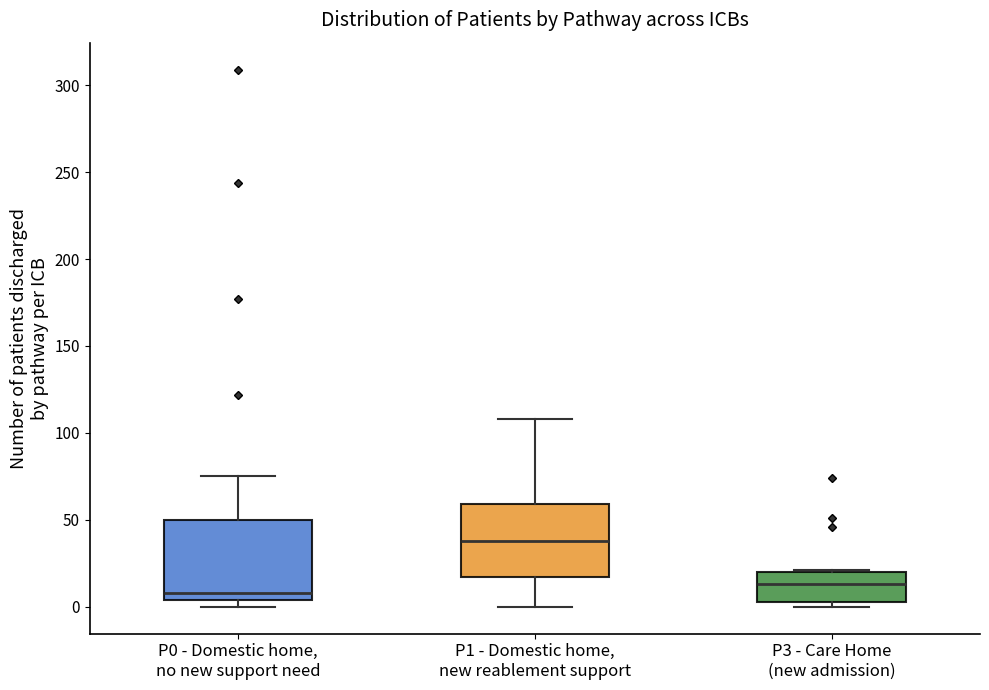

Reading left to right, transcribe this box plot: for each box, give where its median line is, the range the box spans, and where its two whiskers end, as read against the y-axis. The values are not printed on the chart, so give them approximately, as read against the axis.

P0 - Domestic home, no new support need: median 10, box 5 to 50, whiskers 0 to 75
P1 - Domestic home, new reablement support: median 40, box 15 to 60, whiskers 0 to 110
P3 - Care Home (new admission): median 15, box 5 to 20, whiskers 0 to 20